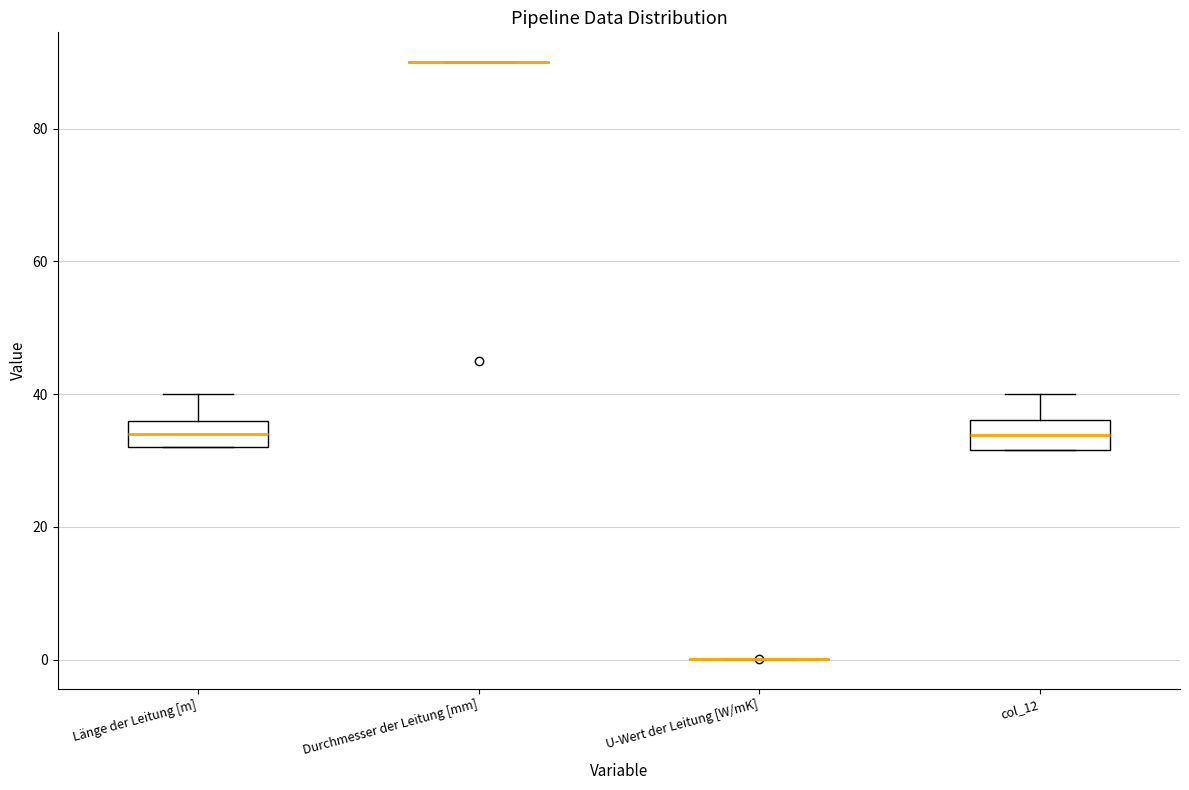

Reading left to right, read every box against the y-axis: the position of its median line, the range the box covers, and the ends of its whiskers. The values are not printed on the chart, so give them approximately, as read against the axis.

Länge der Leitung [m]: median 34, box 32 to 36, whiskers 32 to 40
Durchmesser der Leitung [mm]: box collapsed to a line at 90, whiskers 90 to 90
U-Wert der Leitung [W/mK]: box collapsed to a line at 0, whiskers 0 to 0
col_12: median 34, box 32 to 36, whiskers 32 to 40